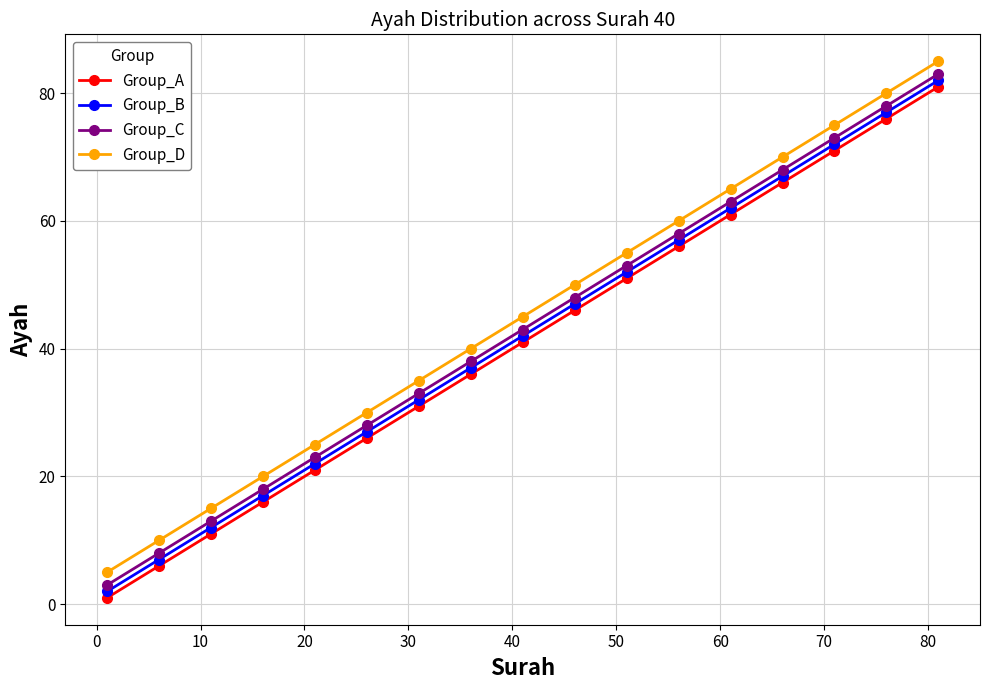

At how many categories does at least one series exceed 9?

16